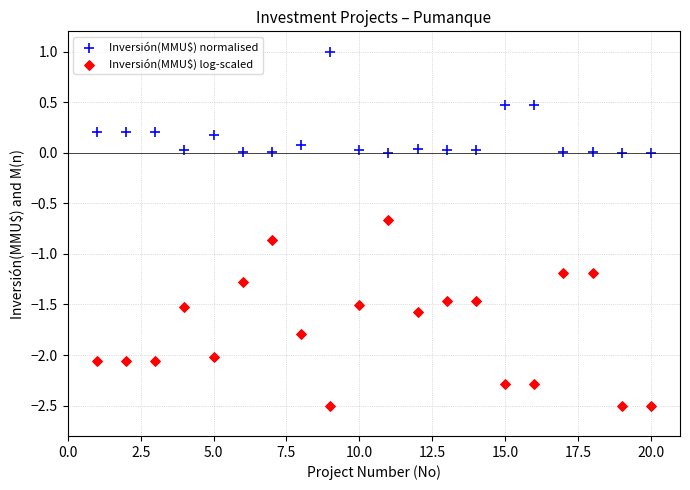

Which series reaches the minimum Y coordinate?

Inversión(MMU$) log-scaled